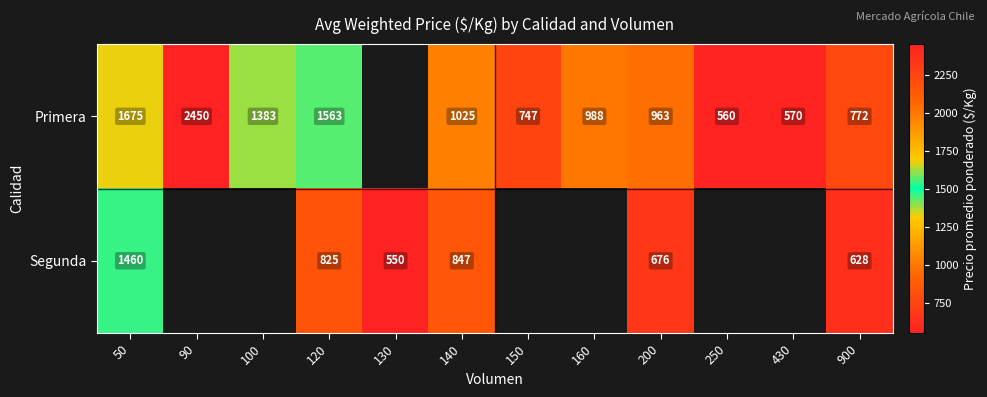

Rank the series at 900 from lowest to highest value.

Segunda, Primera